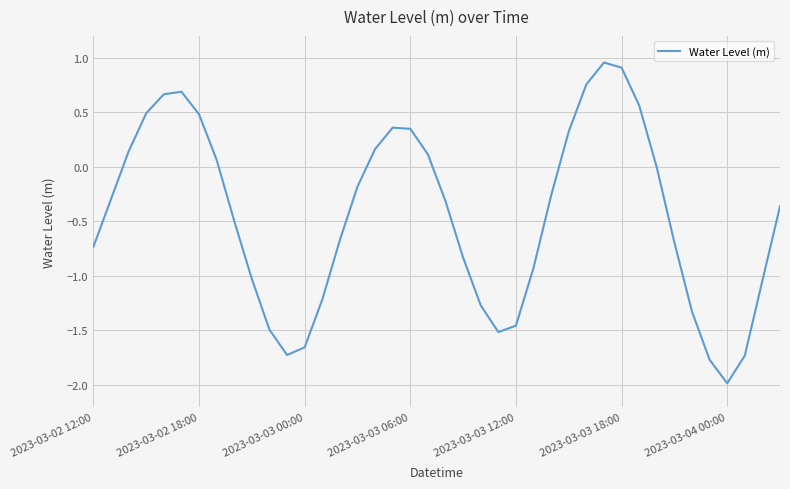

What is the minimum value shown in the chart?

-2.0